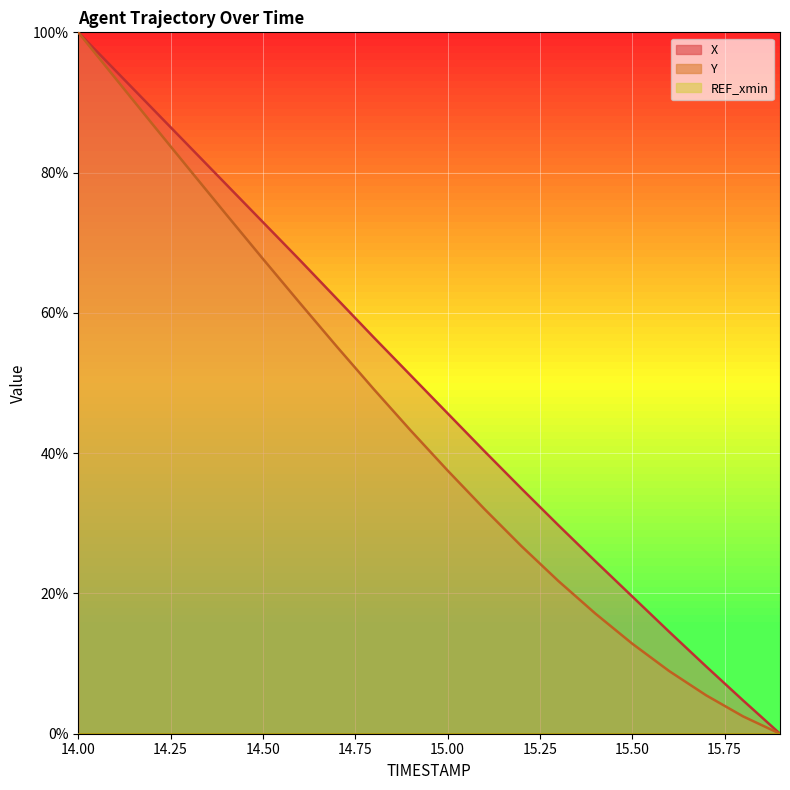

Reading right to left, extract all data points from this chart.

X: 15.9=0.0	15.8=4.7	15.7=9.6	15.6=14.5	15.5=19.6	15.4=24.6	15.3=29.7	15.2=34.9	15.1=40.3	15.0=45.7	14.9=51.1	14.8=56.5	14.7=62.0	14.6=67.5	14.5=72.9	14.4=78.3	14.3=83.8	14.2=89.2	14.1=94.6	14.0=100.0
Y: 15.9=0.0	15.8=2.5	15.7=5.5	15.6=8.9	15.5=12.8	15.4=17.1	15.3=21.8	15.2=26.7	15.1=32.0	15.0=37.5	14.9=43.2	14.8=49.1	14.7=55.2	14.6=61.4	14.5=67.7	14.4=74.1	14.3=80.5	14.2=87.0	14.1=93.5	14.0=100.0